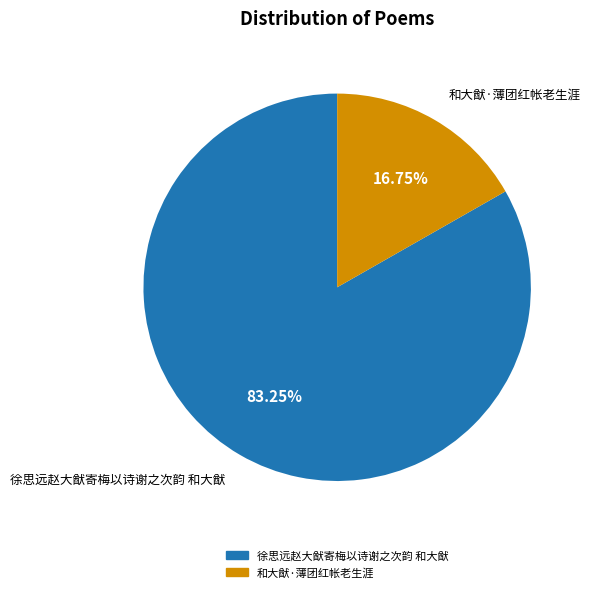

Which has a higher value, 和大猷·薄团红帐老生涯 or 徐思远赵大猷寄梅以诗谢之次韵 和大猷?

徐思远赵大猷寄梅以诗谢之次韵 和大猷